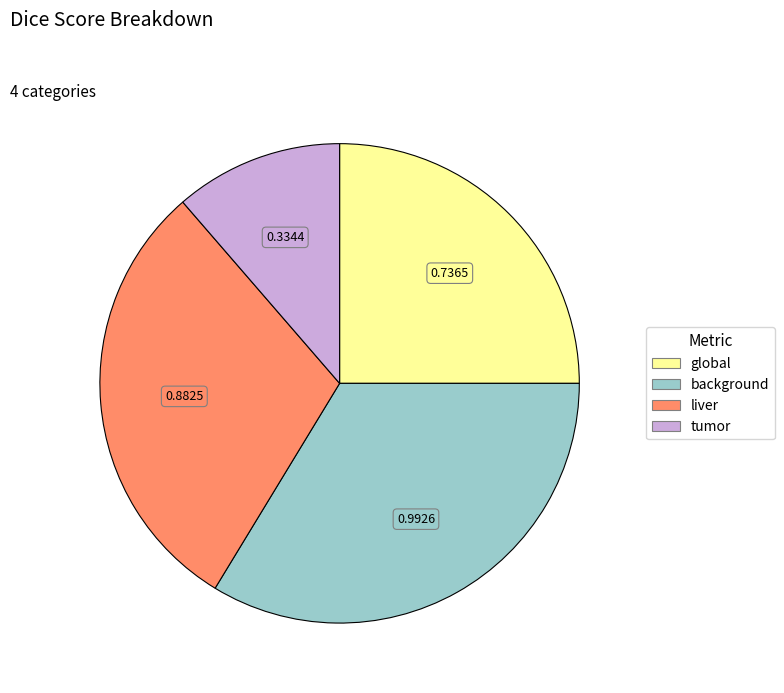

How many segments does this pie chart have?

4